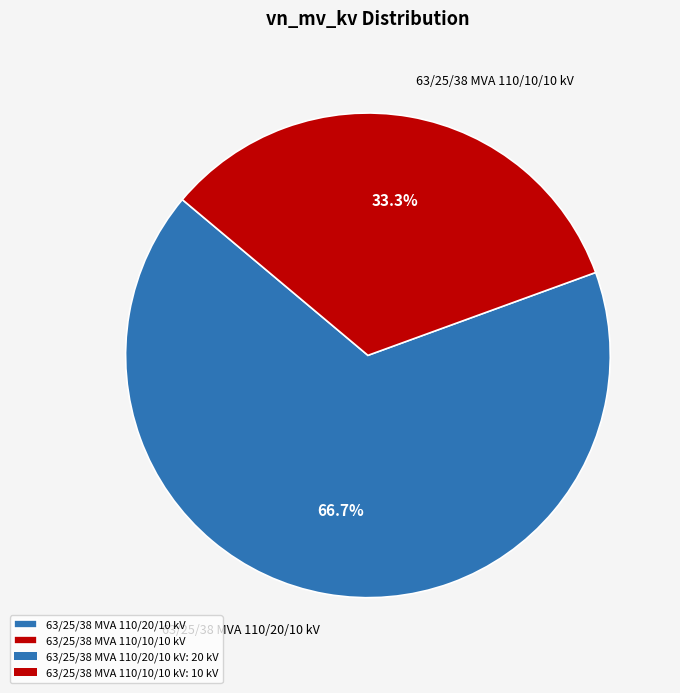

To the nearest percent, what is the combined percentage of 63/25/38 MVA 110/20/10 kV and 63/25/38 MVA 110/10/10 kV?

100%